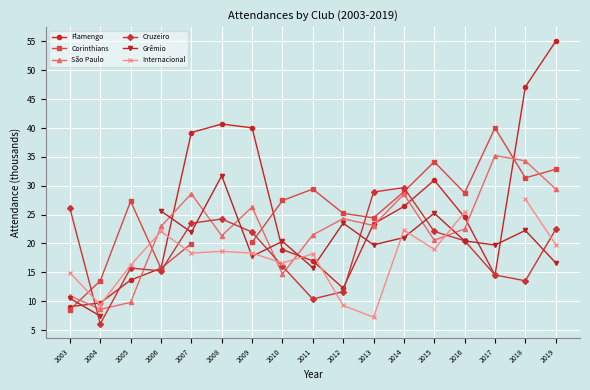

What is the minimum value for Grêmio?

7.4